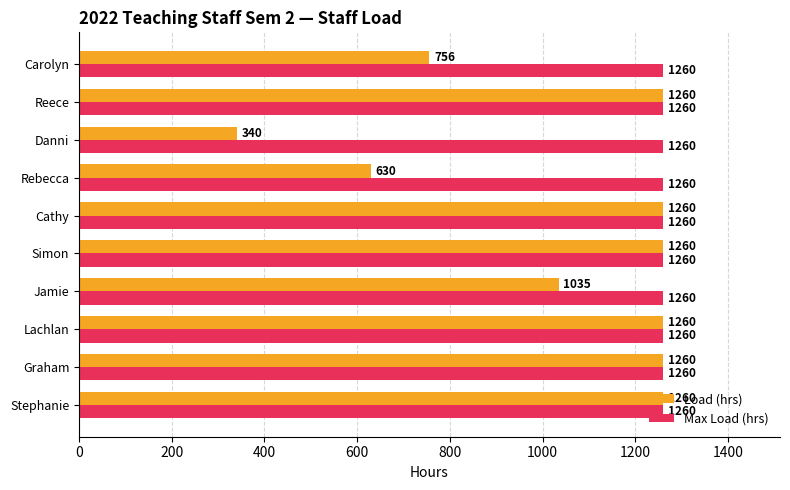

Where is Load (hrs) nearest to the value 800?

Carolyn